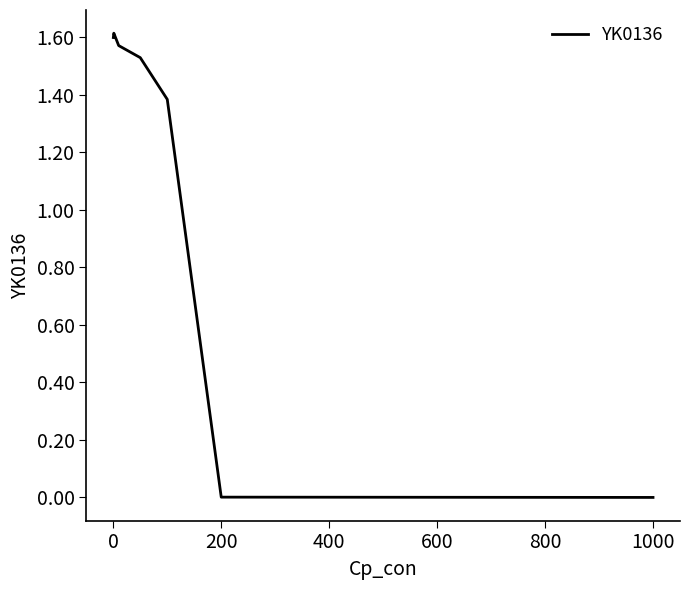

What is the sum of all values?

7.7